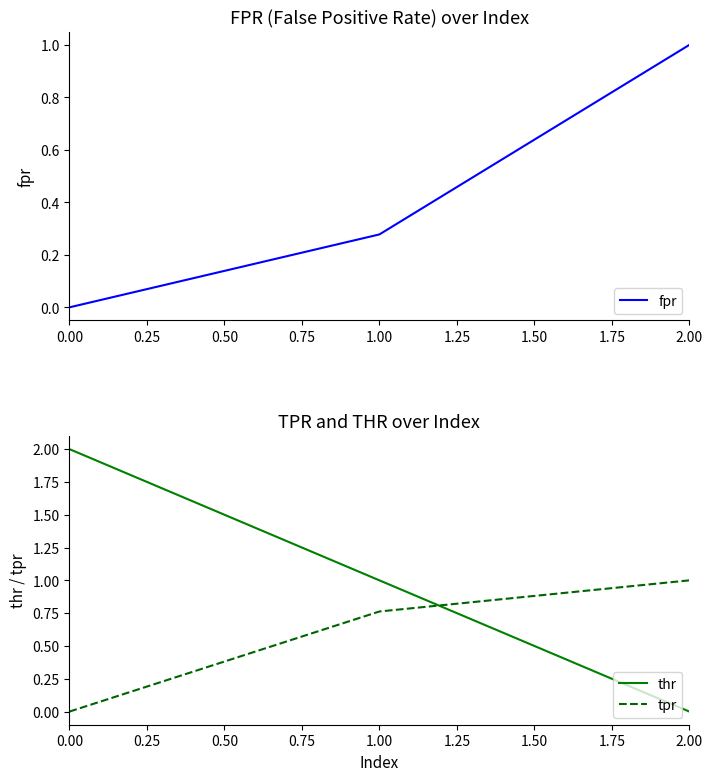

List the series in order of their overall mean, highest first.

thr, tpr, fpr